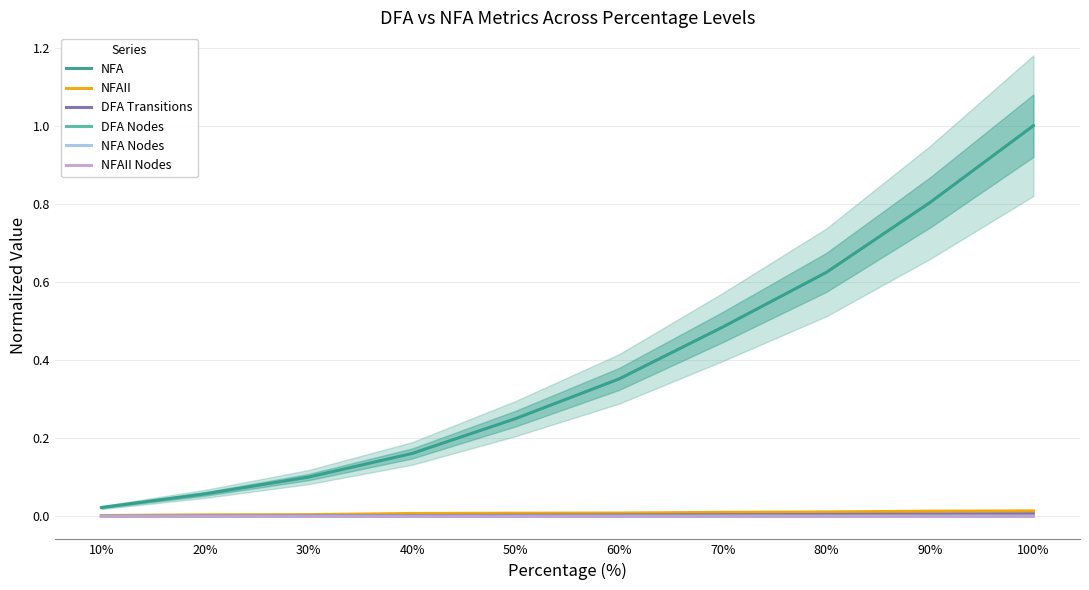

Reading left to right, transcribe all the data shown in this chart.

NFA: 0.0	0.1	0.1	0.2	0.3	0.4	0.5	0.6	0.8	1.0
NFAII: 0.0	0.0	0.0	0.0	0.0	0.0	0.0	0.0	0.0	0.0
DFA Transitions: 0.0	0.0	0.0	0.0	0.0	0.0	0.0	0.0	0.0	0.0
DFA Nodes: 0.0	0.0	0.0	0.0	0.0	0.0	0.0	0.0	0.0	0.0
NFA Nodes: 0.0	0.0	0.0	0.0	0.0	0.0	0.0	0.0	0.0	0.0
NFAII Nodes: 0.0	0.0	0.0	0.0	0.0	0.0	0.0	0.0	0.0	0.0